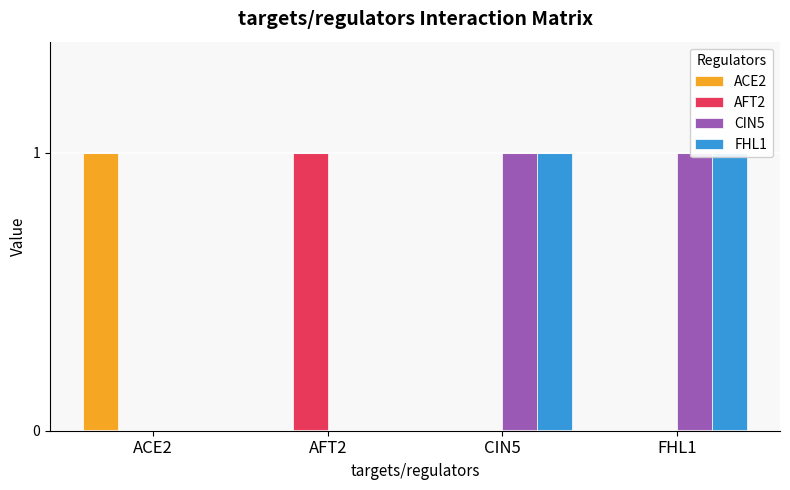

How many AFT2 values are between 0 and 1?

4